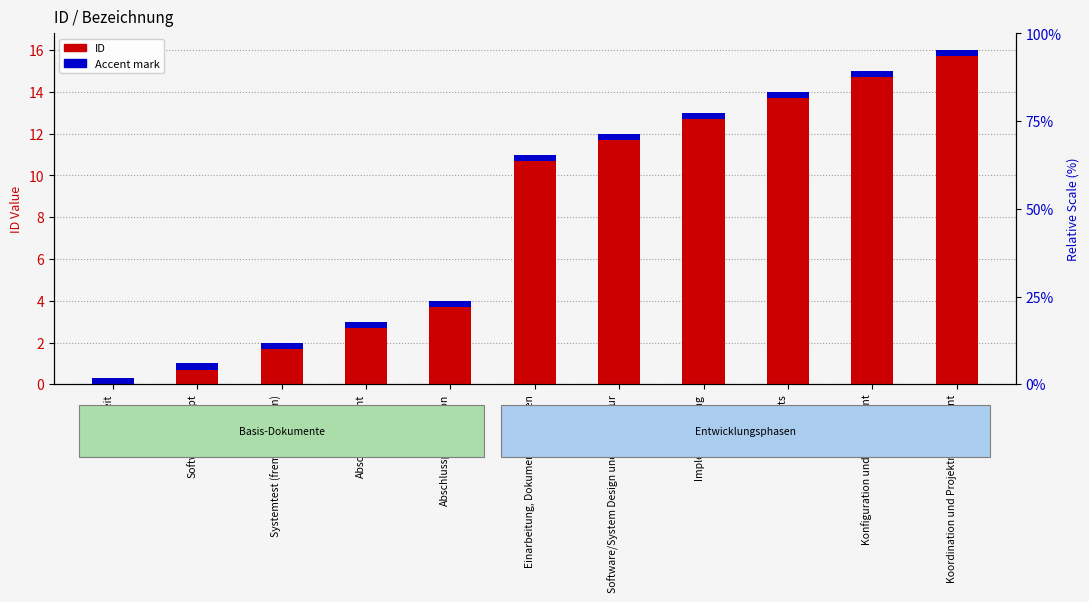

Reading left to right, what are all the values shown in this chart?

LV-Einheit=0	Softwarekonzept=1	Systemtest (fremdes System)=2	Abschlussbericht=3	Abschlusspräsentation=4	Einarbeitung, Dokumentation lesen=11	Software/System Design und Architektur=12	Implementierung=13	Tests=14	Konfiguration und Deployment=15	Koordination und Projektmanagement=16